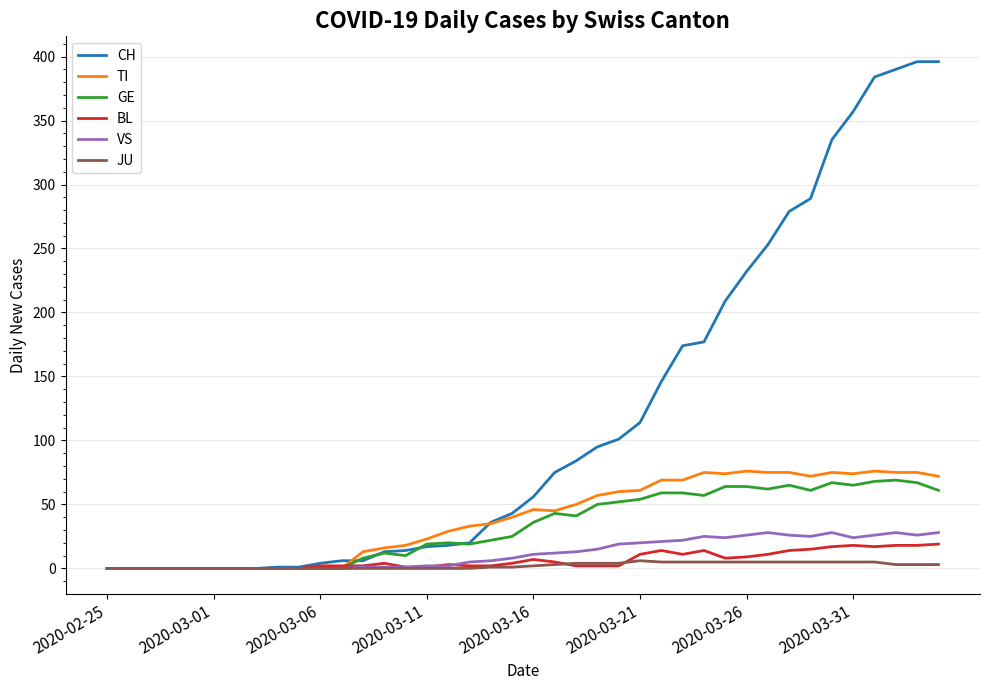

What is the maximum value for VS?

28